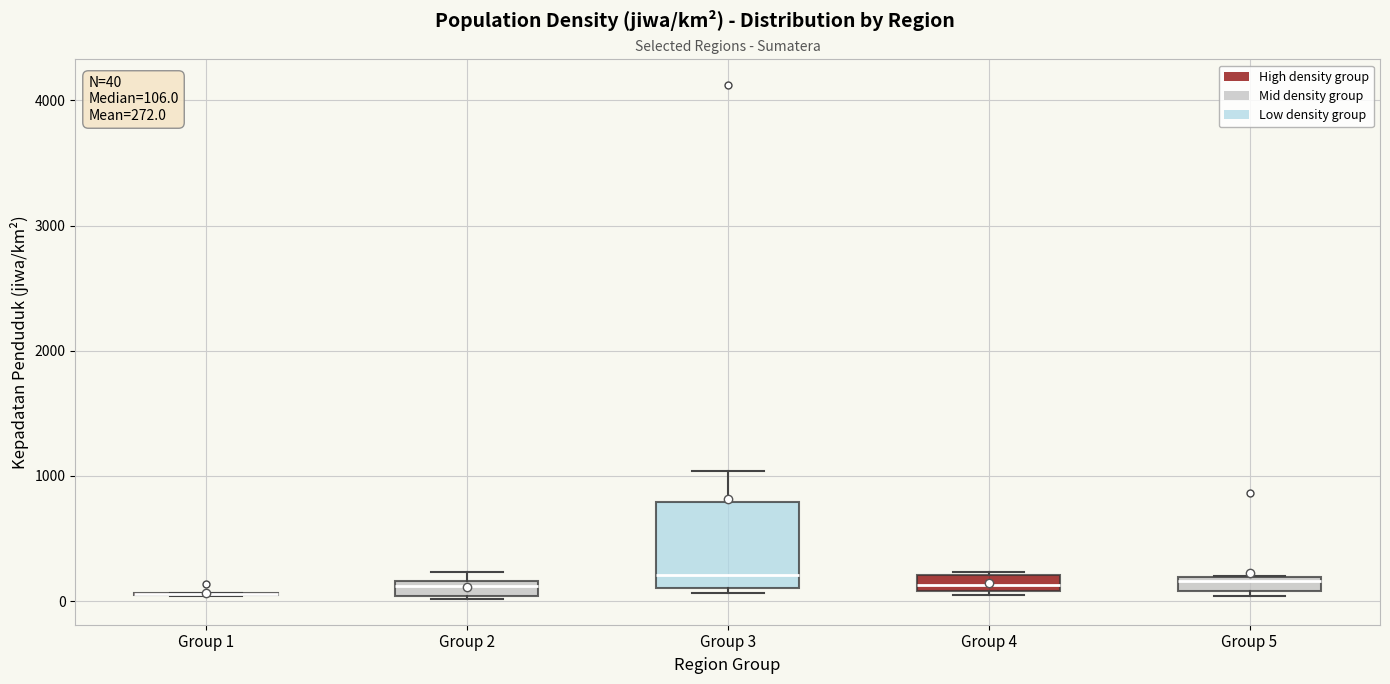

Which box is the tallest, from its lower edge to its upper edge?

Group 3